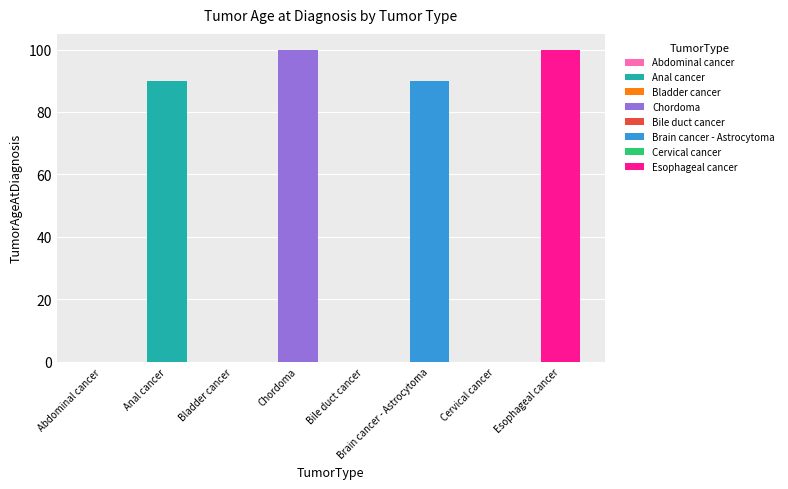

Reading left to right, extract all data points from this chart.

Abdominal cancer=0	Anal cancer=90	Bladder cancer=0	Chordoma=100	Bile duct cancer=0	Brain cancer - Astrocytoma=90	Cervical cancer=0	Esophageal cancer=100